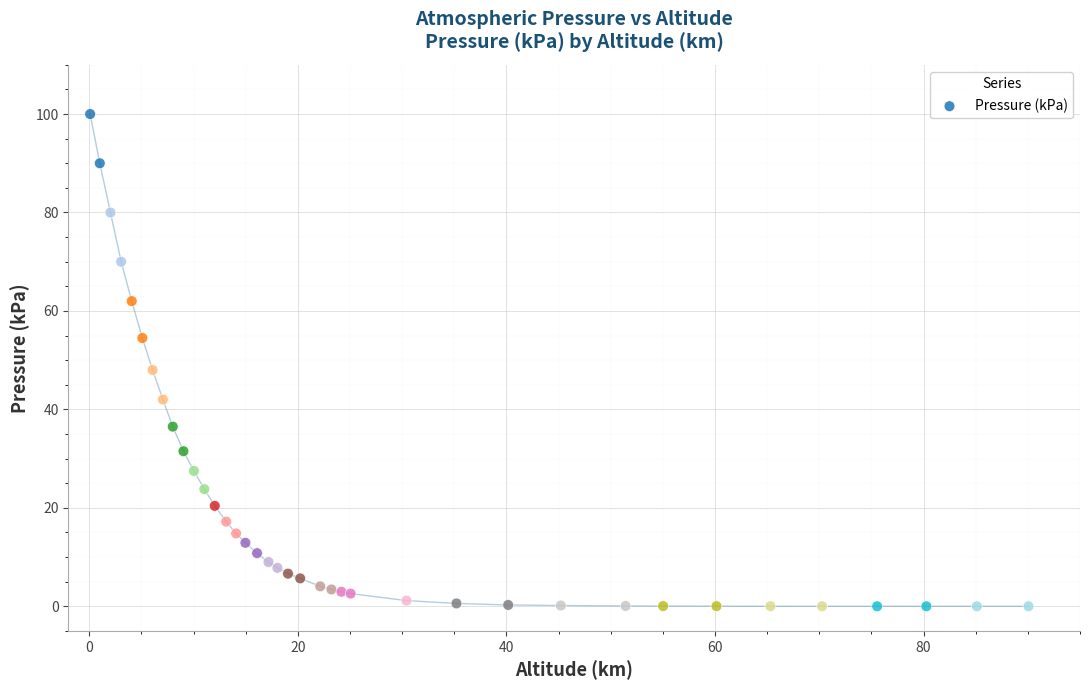

What Y value in the scatter plot is closest to 50?

48.0